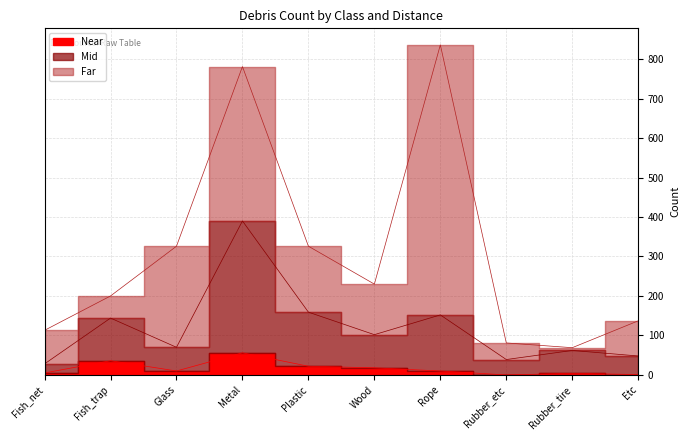

Between Etc and Rubber_etc, which is larger?

Etc